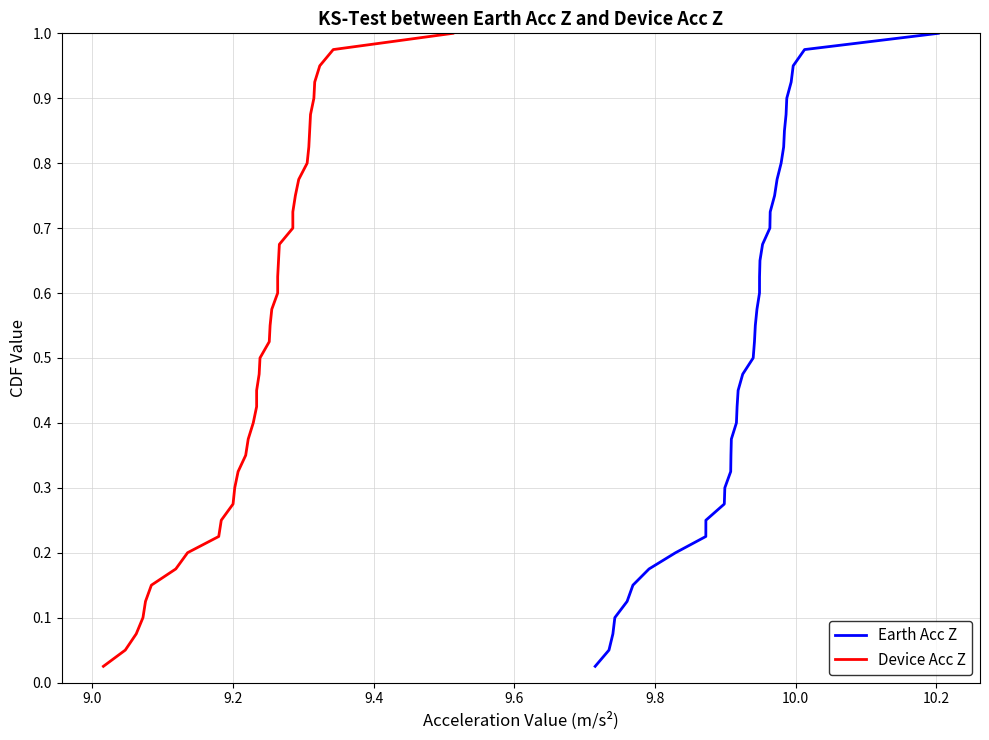

Is this an area chart (filled region under the line)?

No